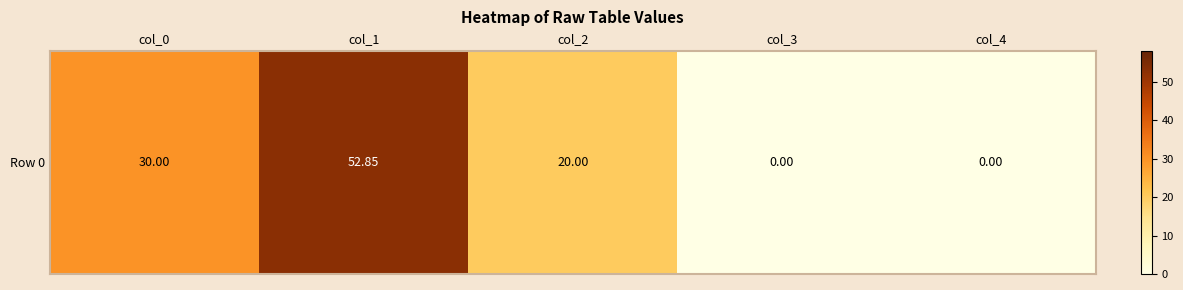

What is the sum of all values?

102.8